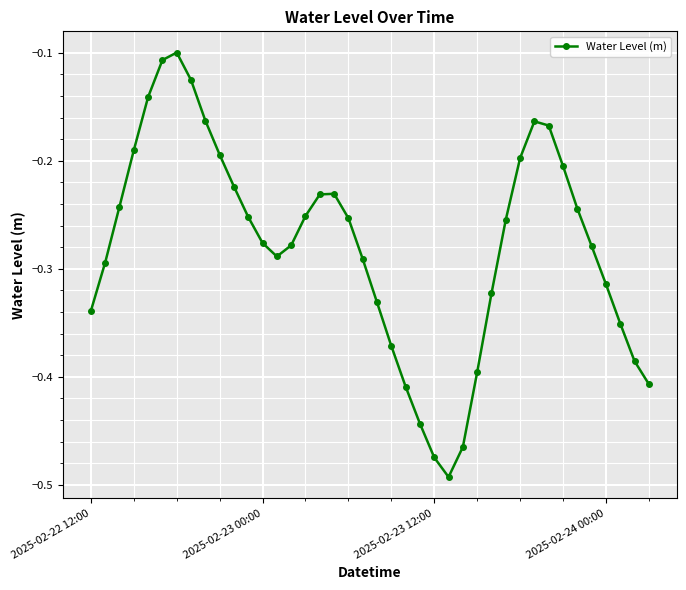

How many points are higher than both their immediate neighbors (excluding endpoints)?

3